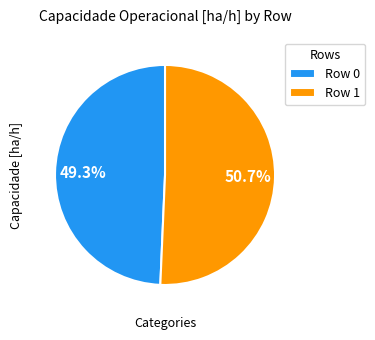

To the nearest percent, what is the difference between the Row 0 and Row 1 slice percentages?

1%